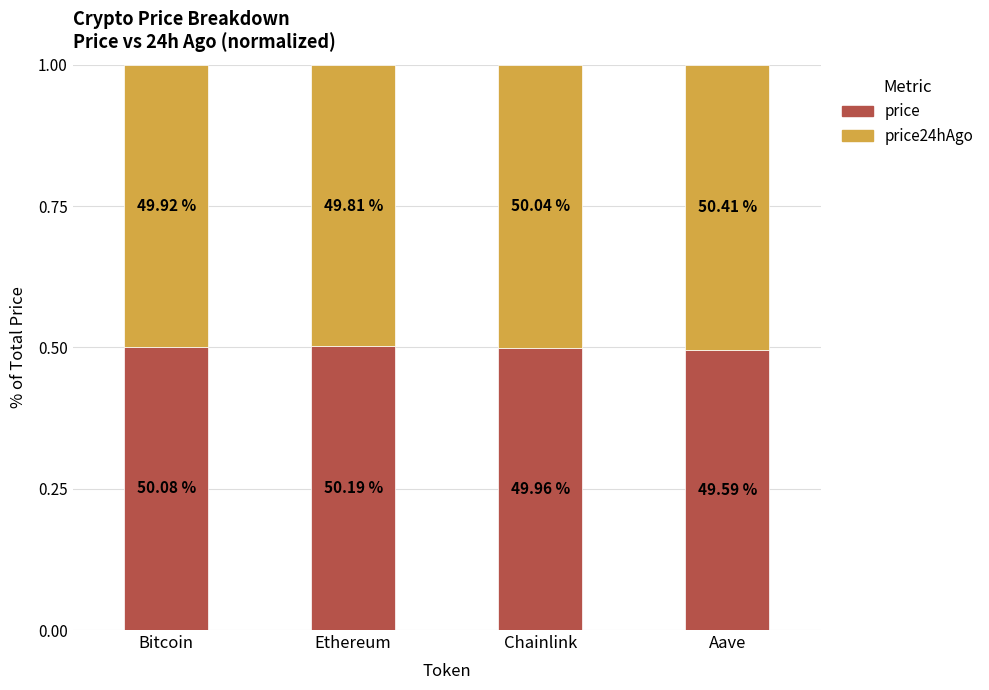

The price24hAgo series shows 0.1 at Aave. True or false?

False